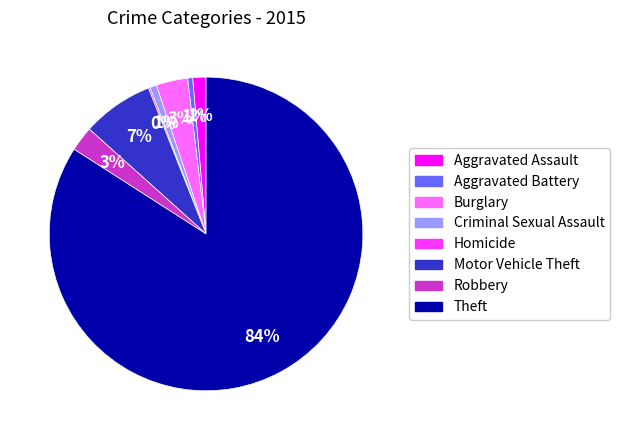

Do Robbery and Burglary together represent more than half of the pie?

No